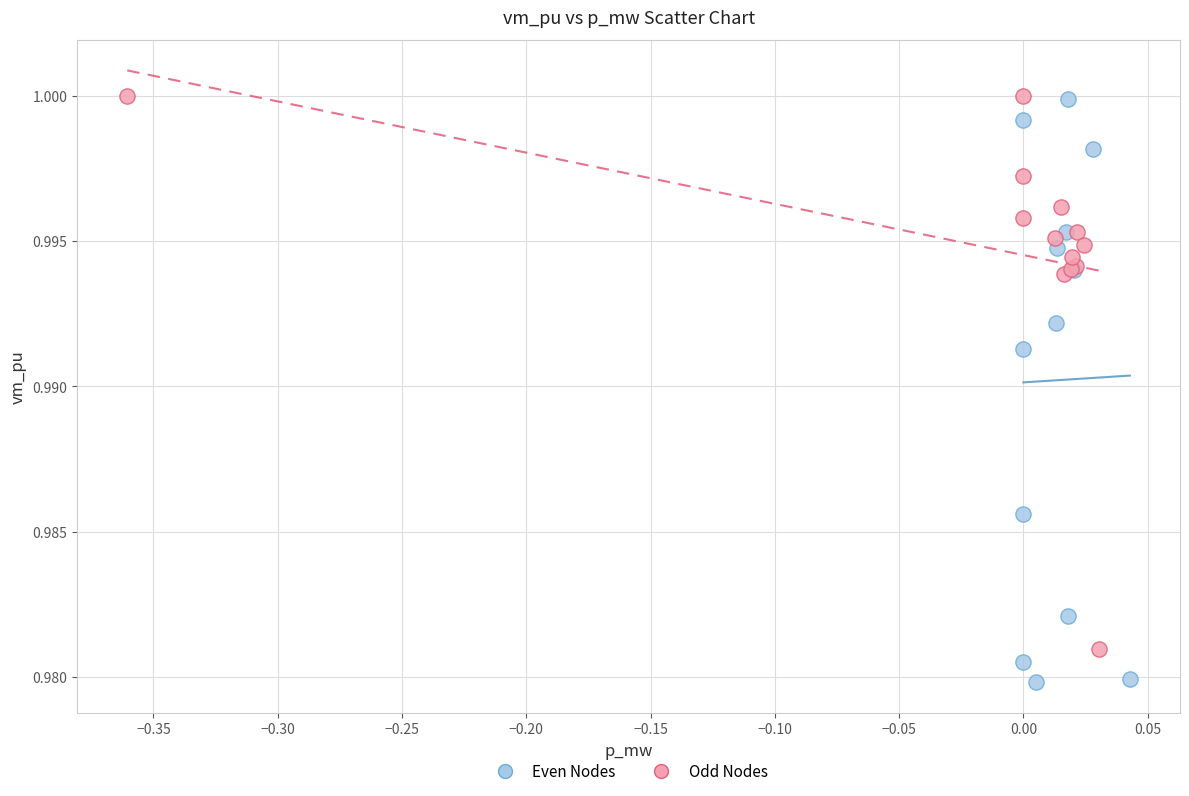

Which series reaches the minimum Y coordinate?

Even Nodes